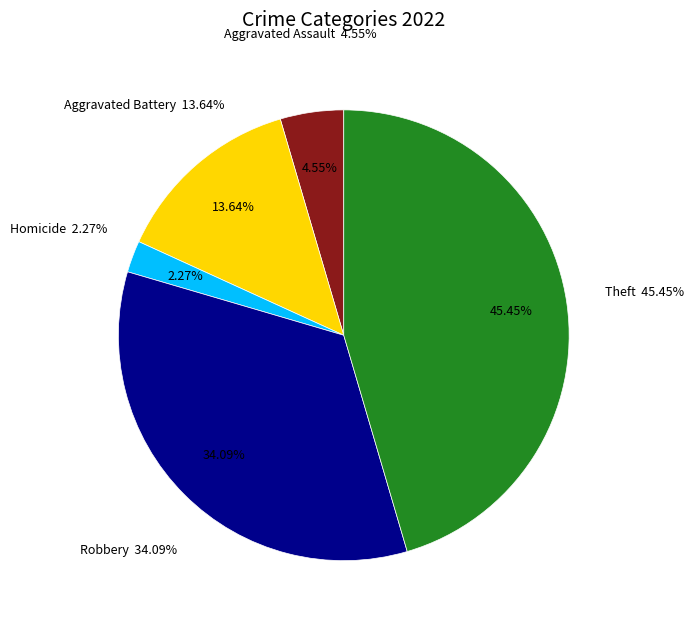

Does any single category account for the majority?

No